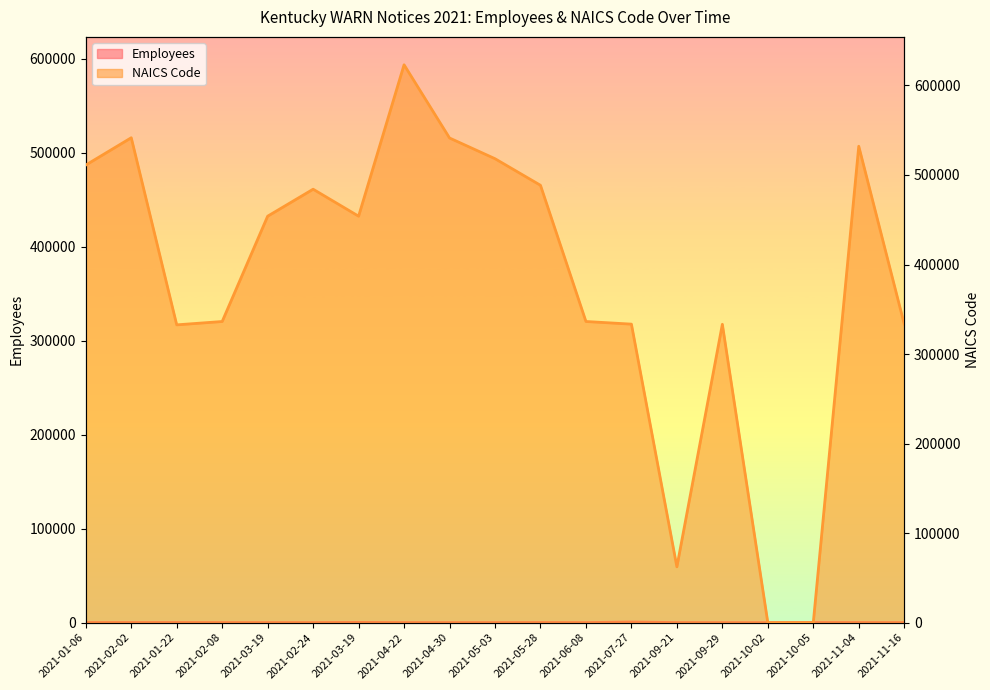

True or false: Employees has more than 0 interior local peaks.

True